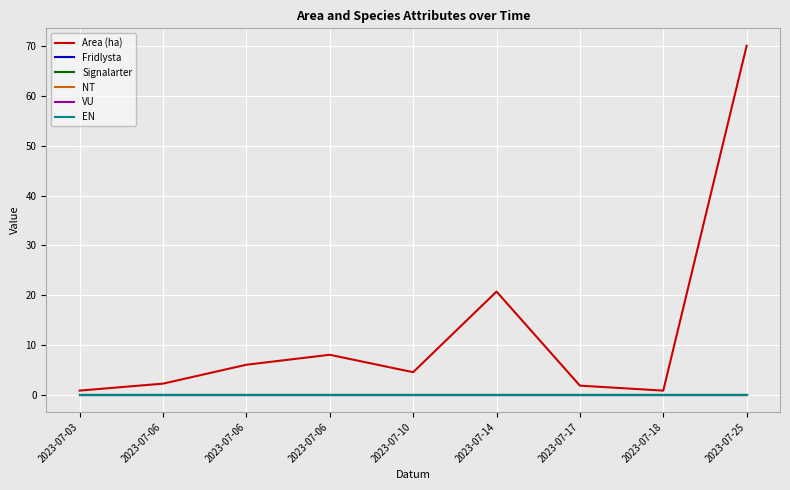

Is this an area chart (filled region under the line)?

No